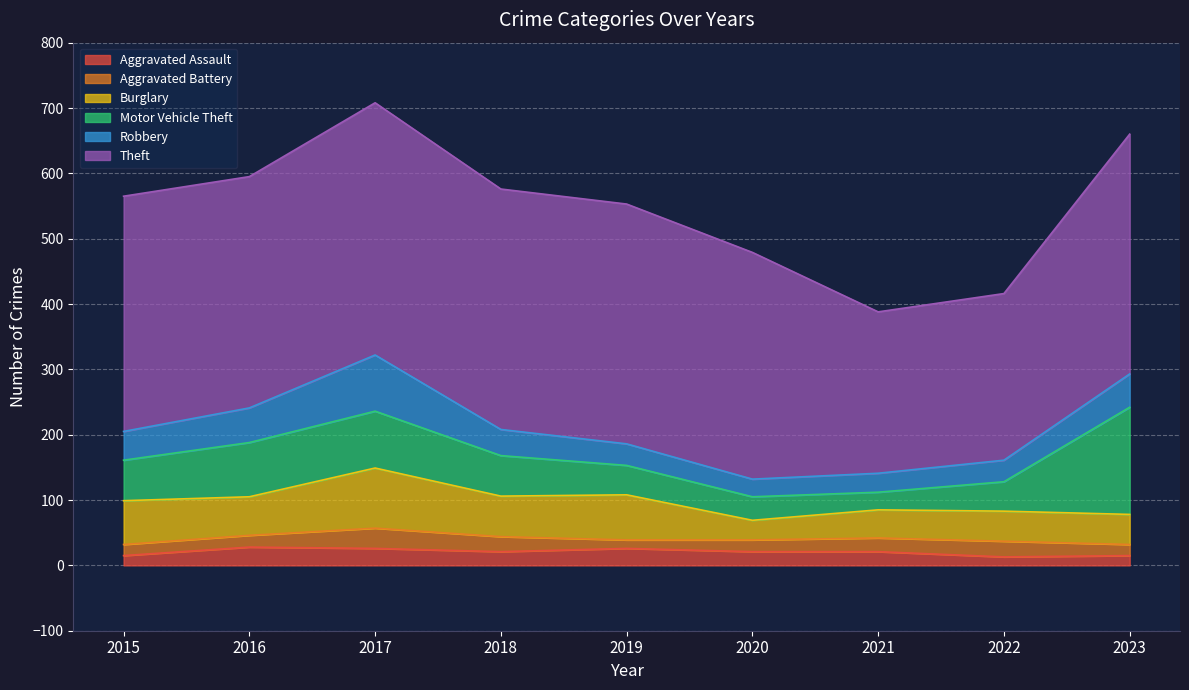

How many intersections are there between Aggravated Assault and Aggravated Battery?

3